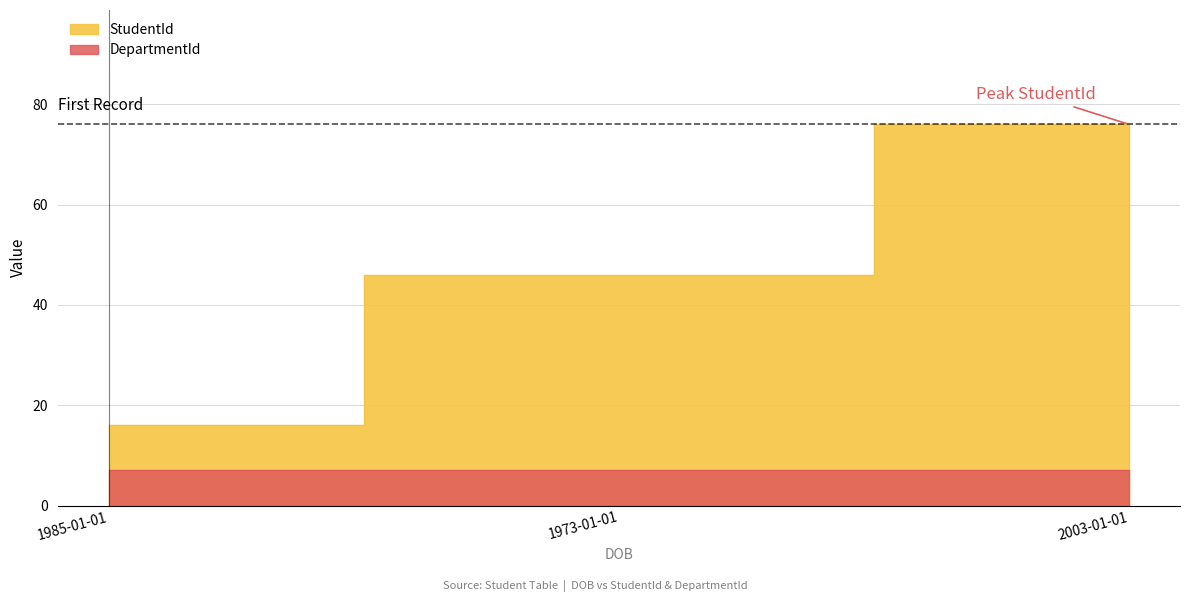

The value at 1985-01-01 is 16. True or false?

True